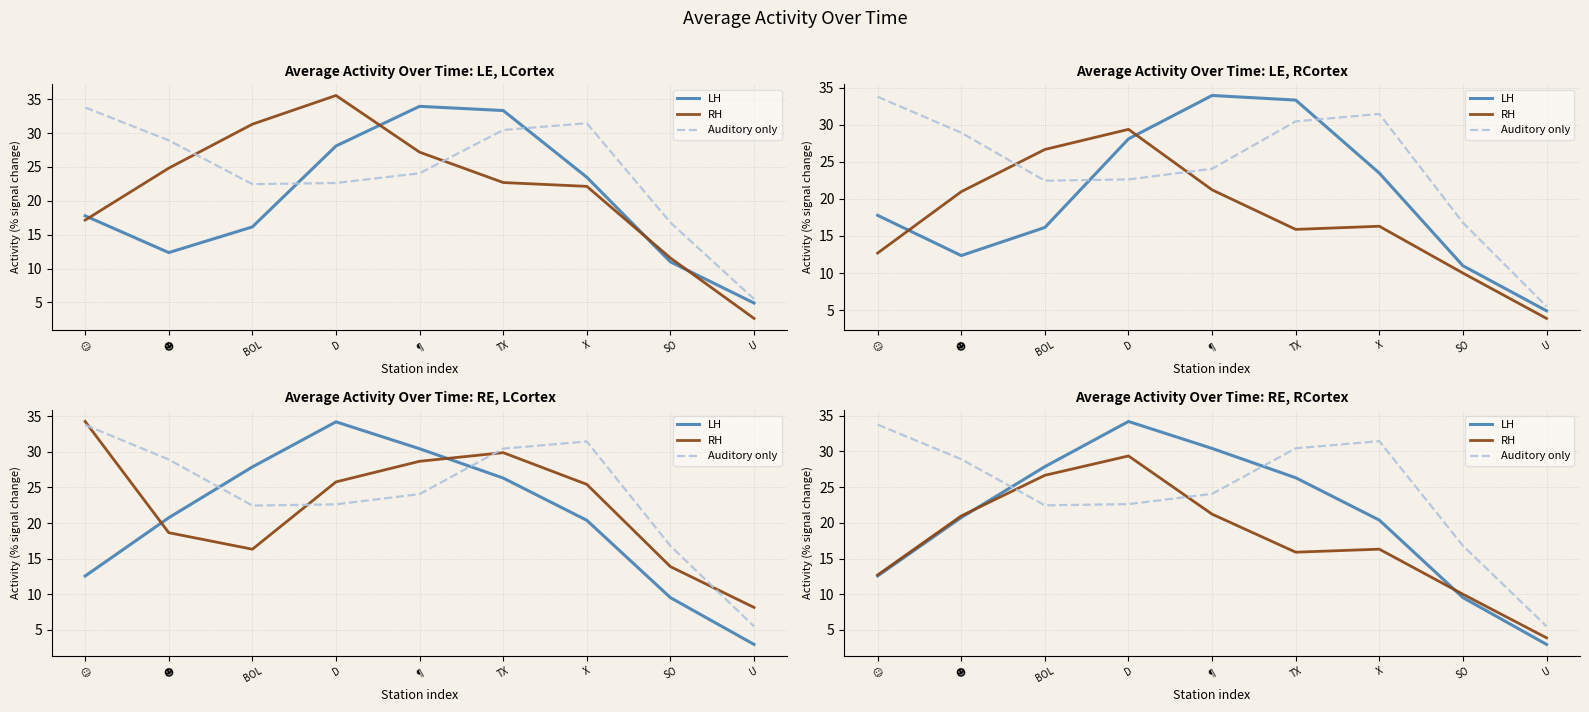

At how many categories does at least one series exceed 22?

7